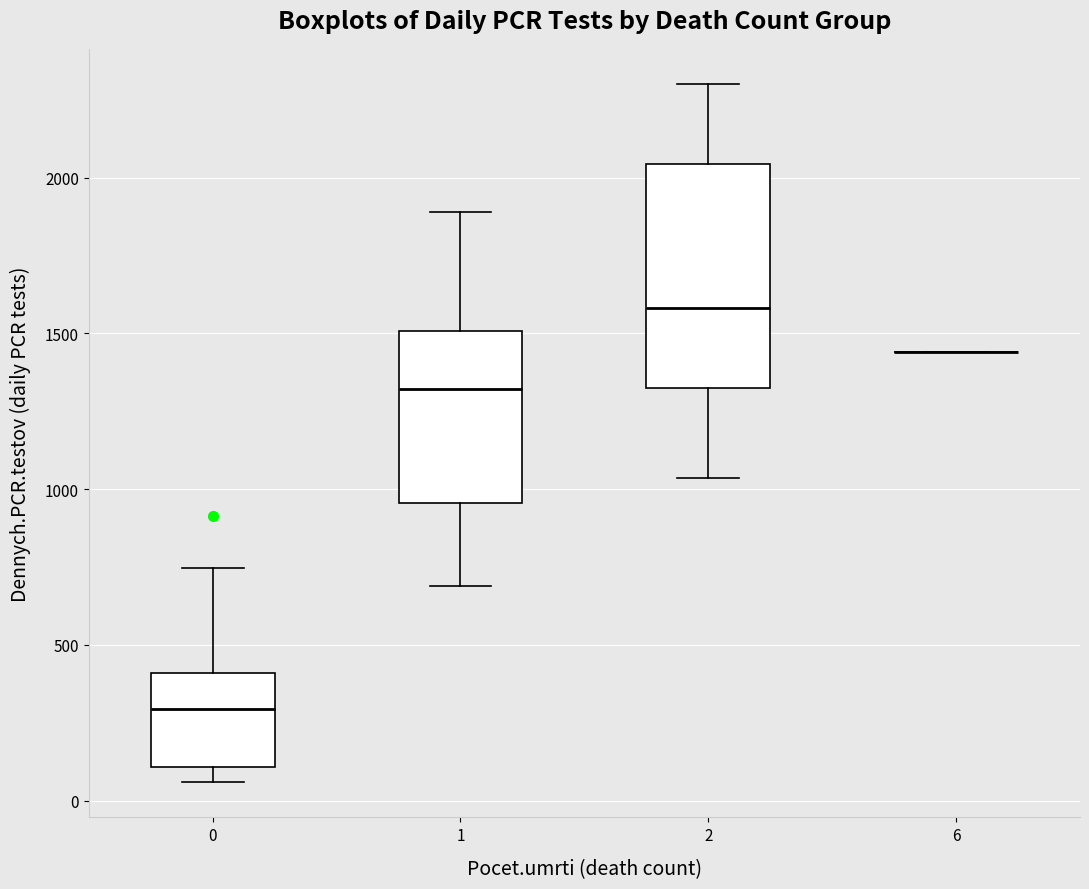

Comparing the boxes themselves (not the whiskers), which one is the tallest?

2